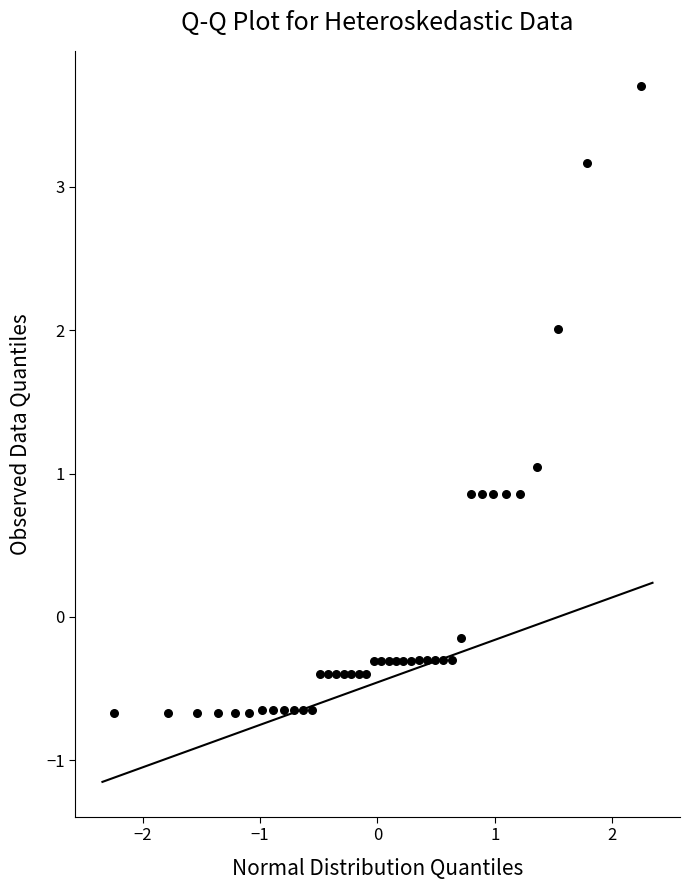

What is the range of Y values (max minus min)?

4.4